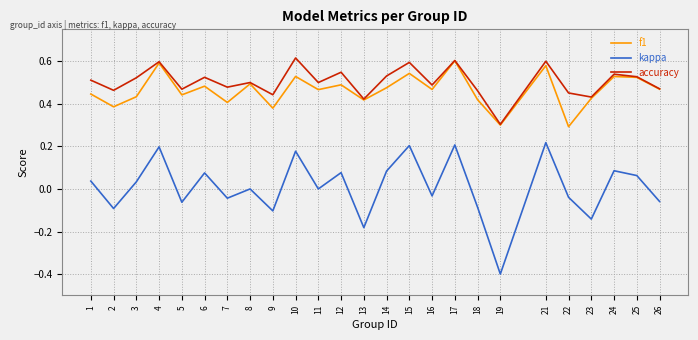

Which series has the widest spread of values?

kappa